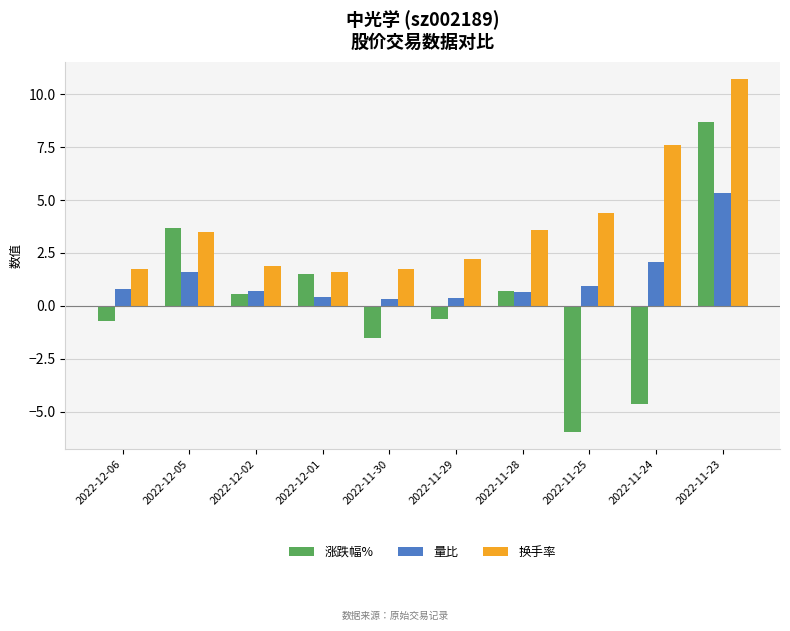

How many values in 涨跌幅% are below zero?

5